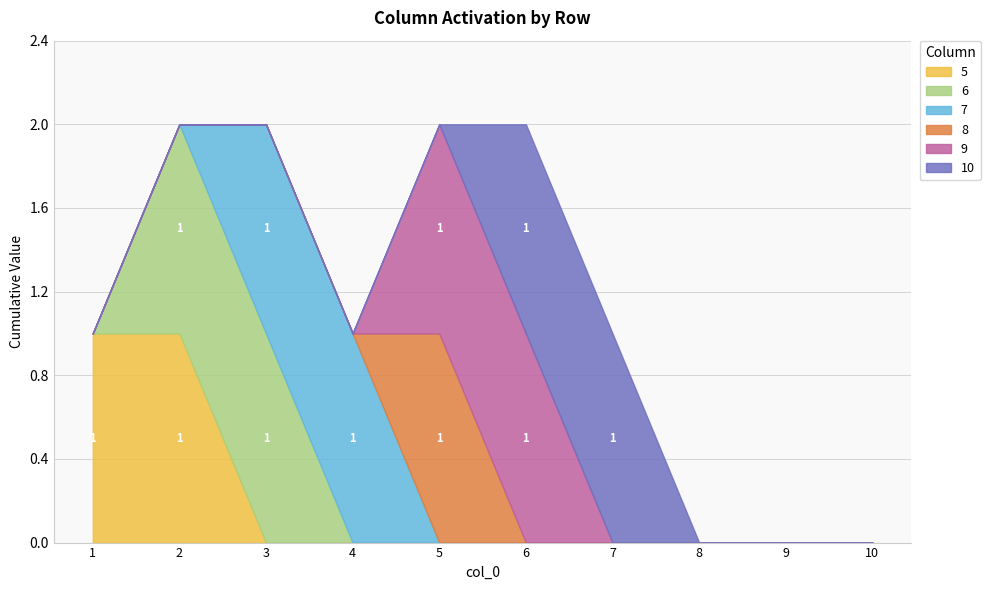

How many series are shown in this chart?

6